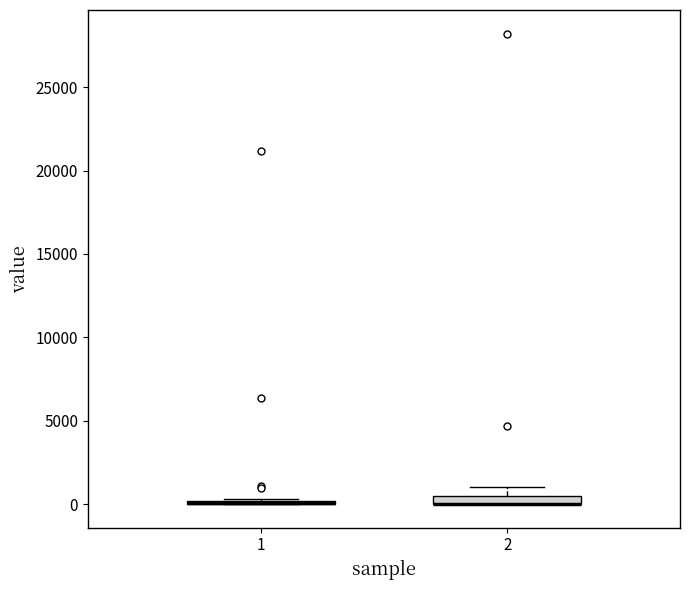

Where is the lower edge of the box at x = 2 on the y-axis? The values are not printed on the chart, so give them approximately, as read against the axis.

0